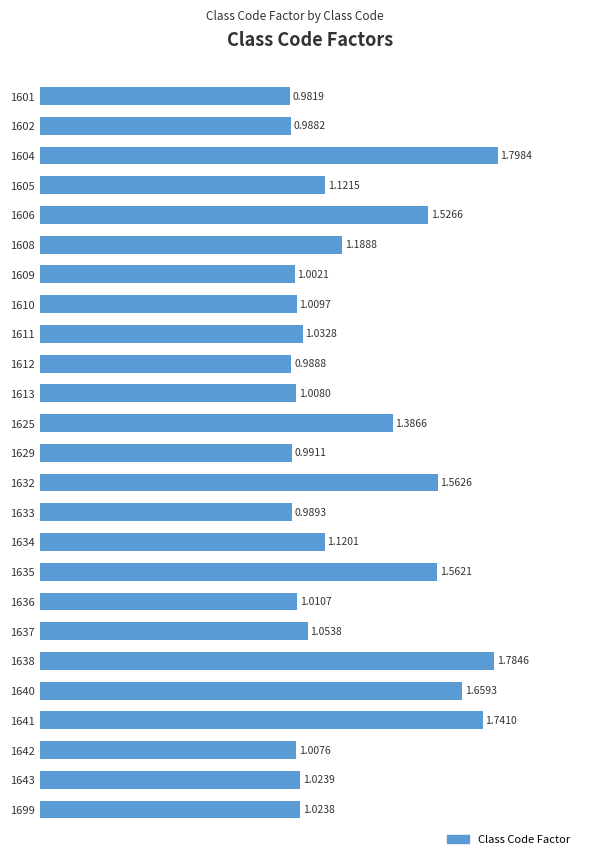

Which has a higher value, 1632 or 1612?

1632